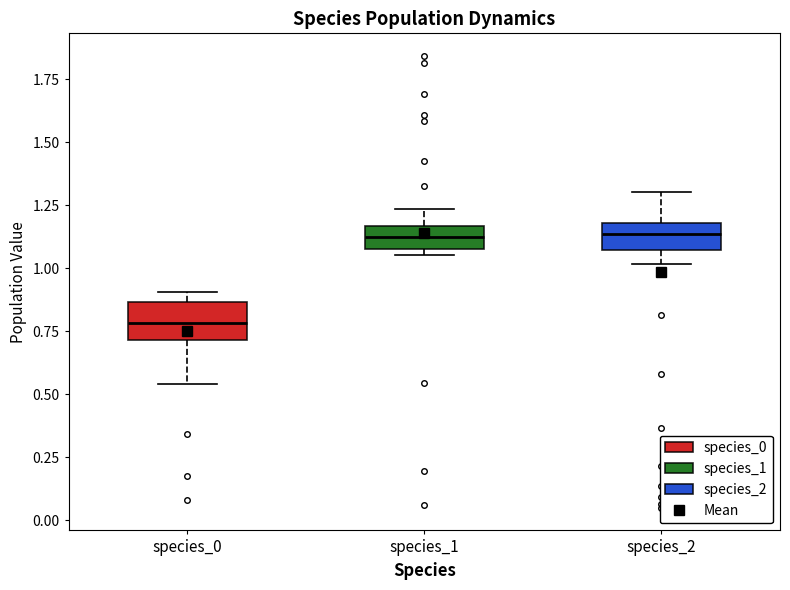

Reading left to right, transcribe this box plot: for each box, give where its median line is, the range the box spans, and where its two whiskers end, as read against the y-axis. The values are not printed on the chart, so give them approximately, as read against the axis.

species_0: median 0.80, box 0.70 to 0.85, whiskers 0.55 to 0.90
species_1: median 1.10 (inside the box), box 1.10 to 1.15, whiskers 1.05 to 1.25
species_2: median 1.15, box 1.05 to 1.20, whiskers 1.00 to 1.30